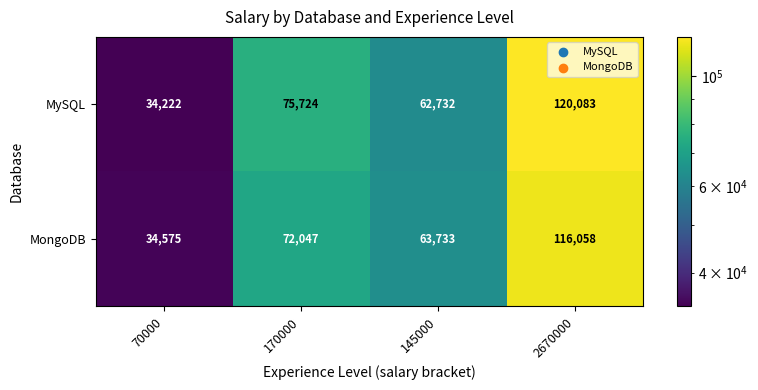

Reading left to right, list all the values displayed in this chart.

MySQL: 34222	75724	62732	120083
MongoDB: 34575	72047	63733	116058